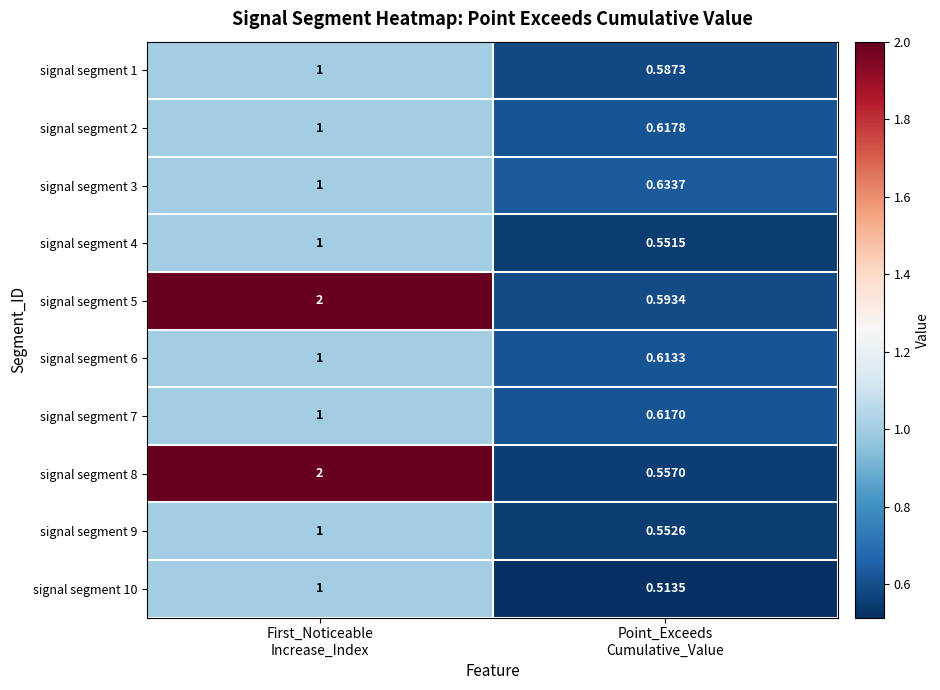

At which category is the sum across all series the highest?

First_Noticeable
Increase_Index